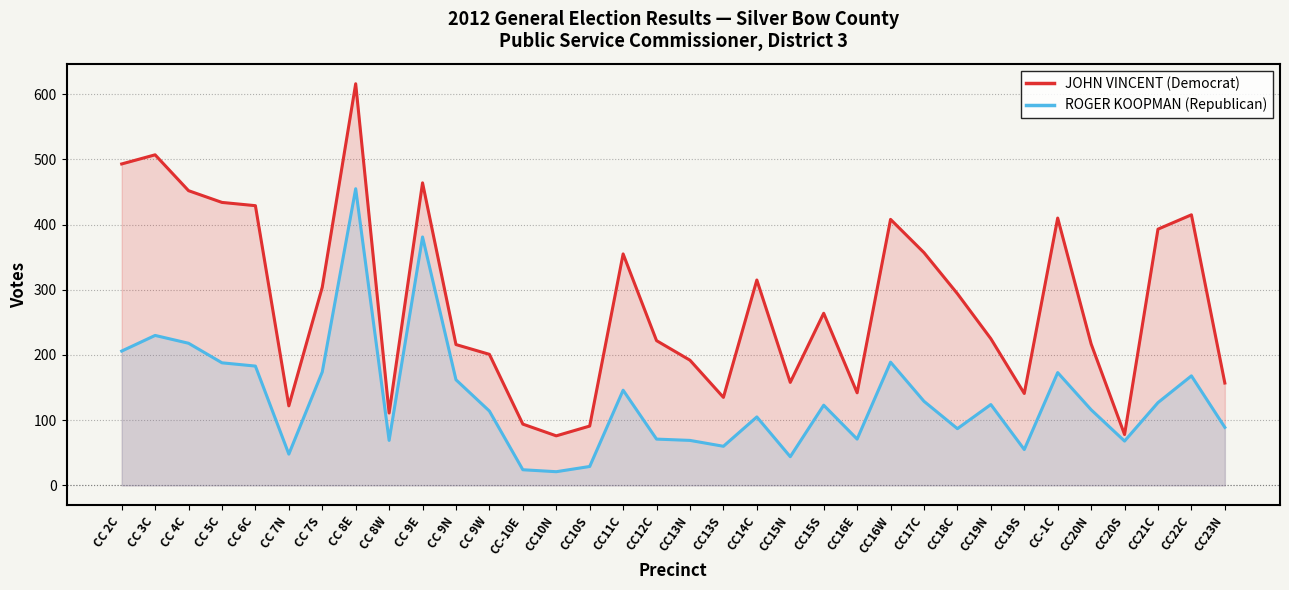

True or false: ROGER KOOPMAN (Republican) and JOHN VINCENT (Democrat) intersect in this chart.

False